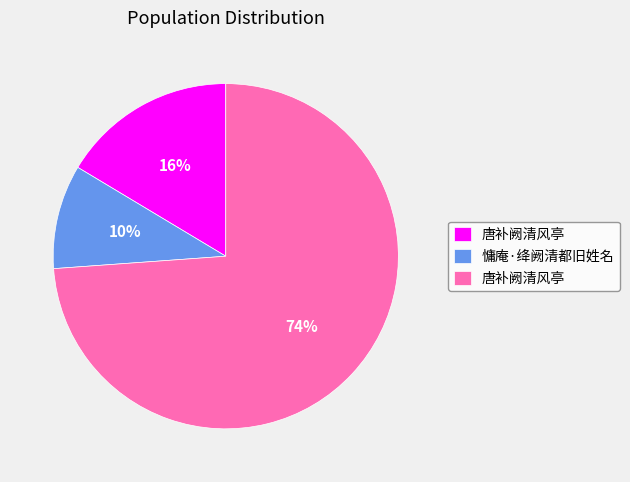

To the nearest percent, what is the average slice percentage?

33%